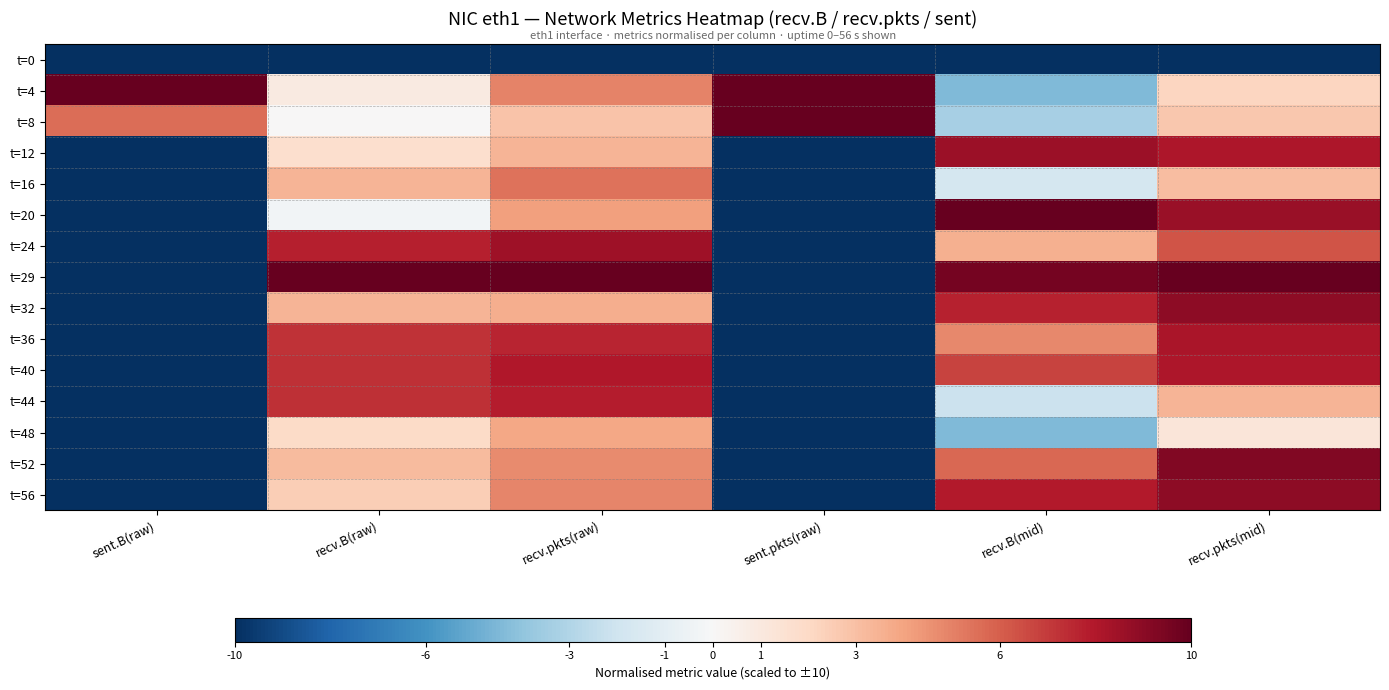

At which category is the sum across all series the highest?

recv.pkts(mid)